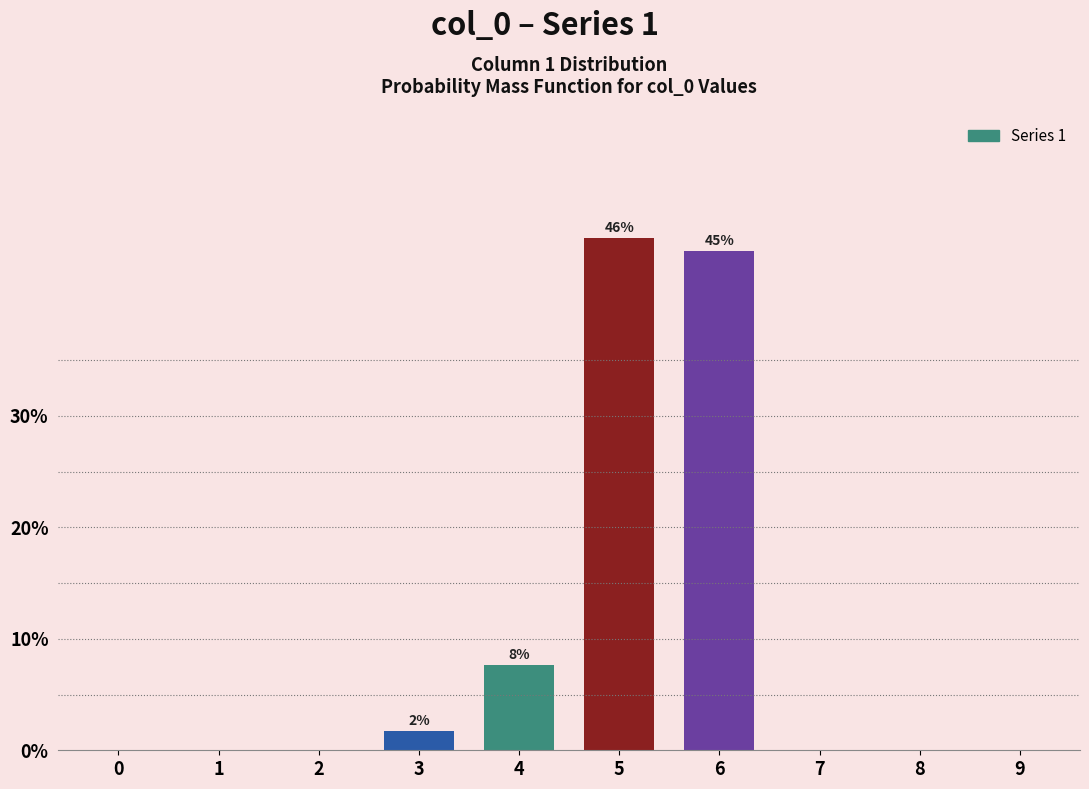

Between 0 and 5, which is larger?

5